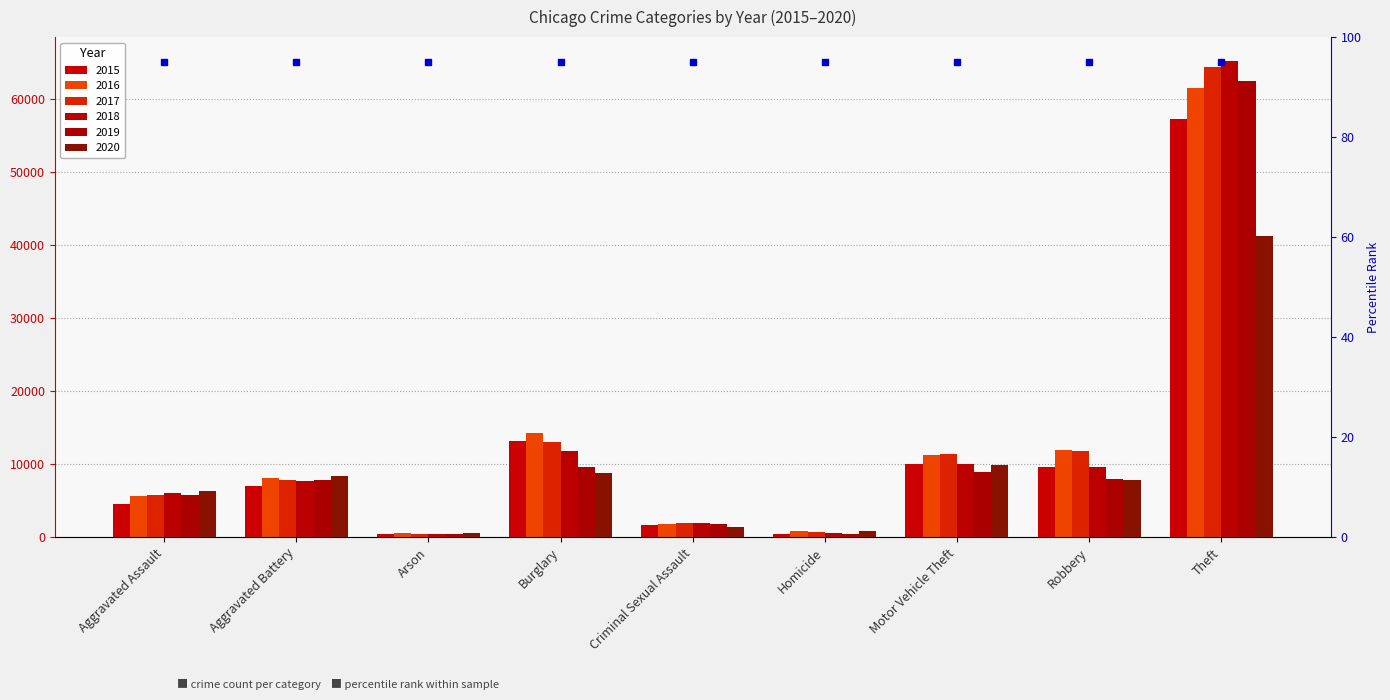

What is the difference between the maximum and second lowest values in the 2017 series?

63708